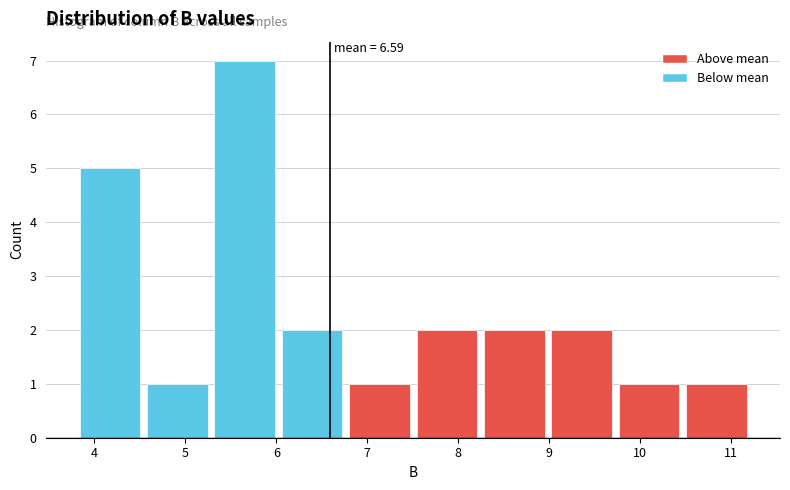

Which range on the x-axis has the tallest bar?

5.3 to 6.0